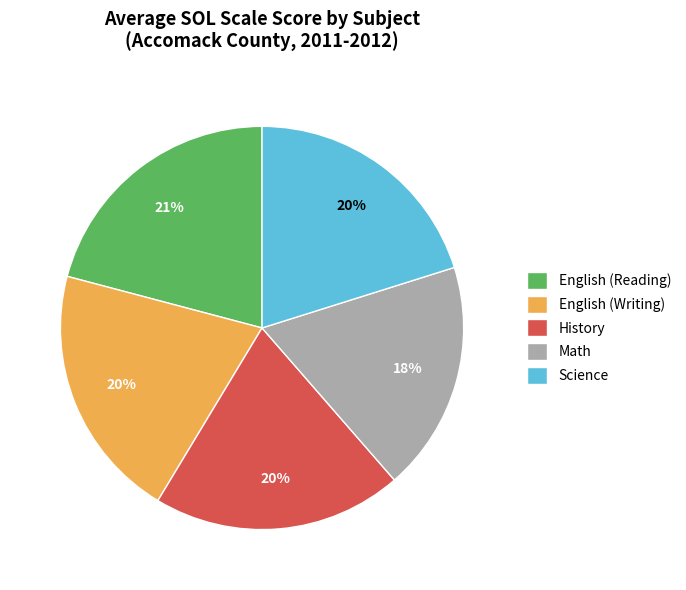

What percentage is the Math slice, to the nearest percent?

18%